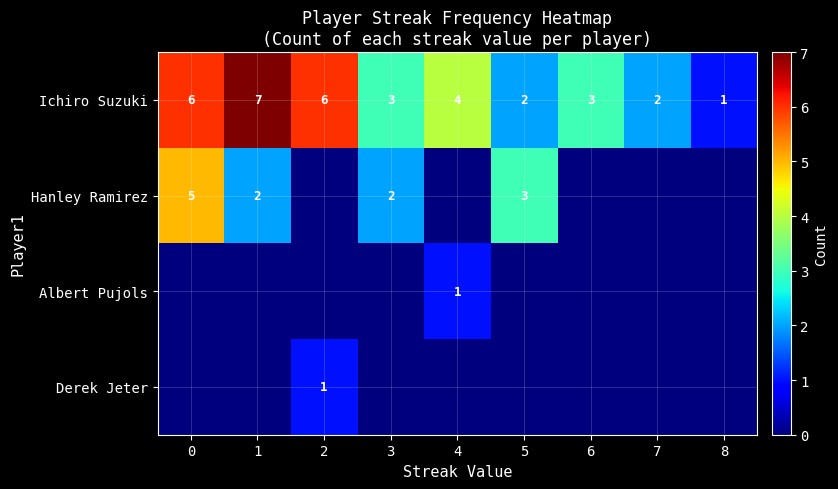

What is the difference between the Ichiro Suzuki values at 8 and 0?

5